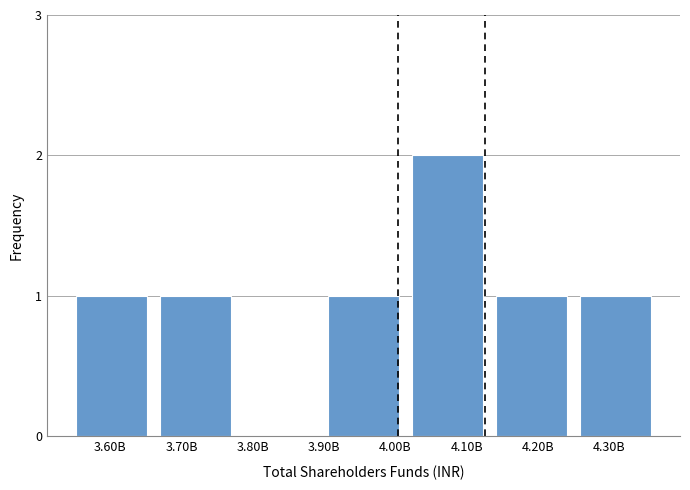

Reading right to left, what are all the values shown in this chart?

4.30B=1	4.20B=1	4.10B=2	4.00B=1	3.80B=0	3.70B=1	3.60B=1